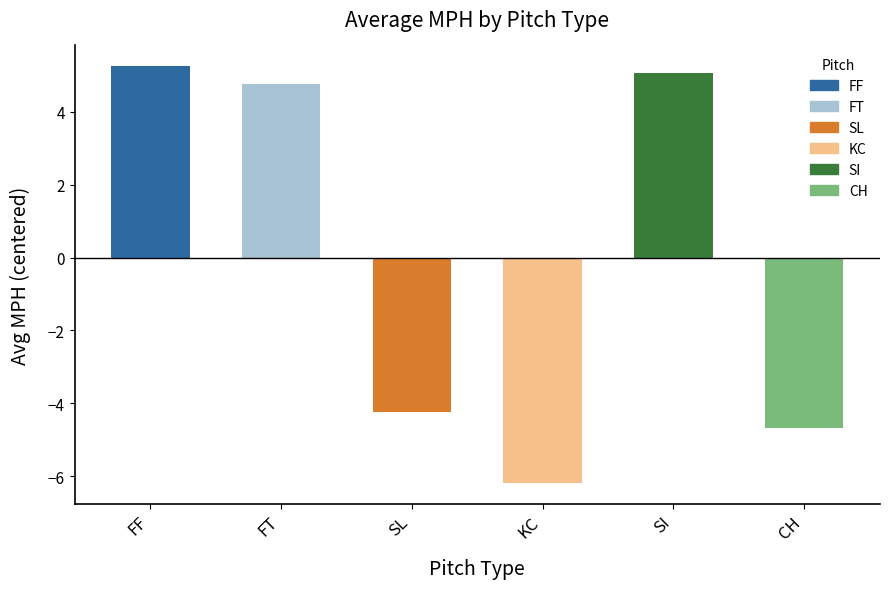

What value does the data have at KC?

-6.2